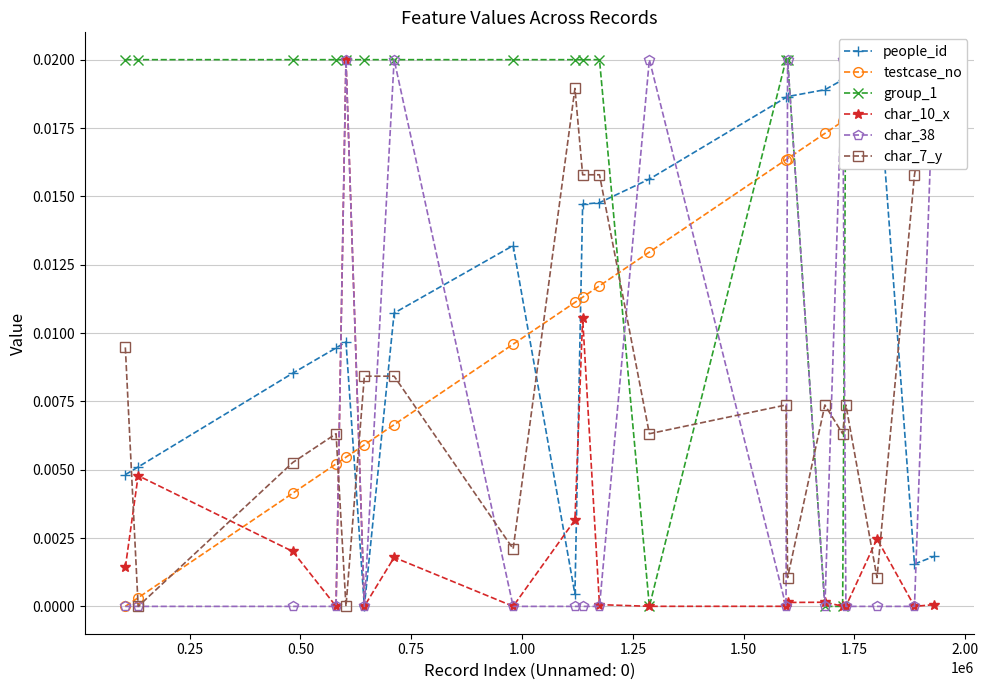

How many lines are shown in the chart?

6